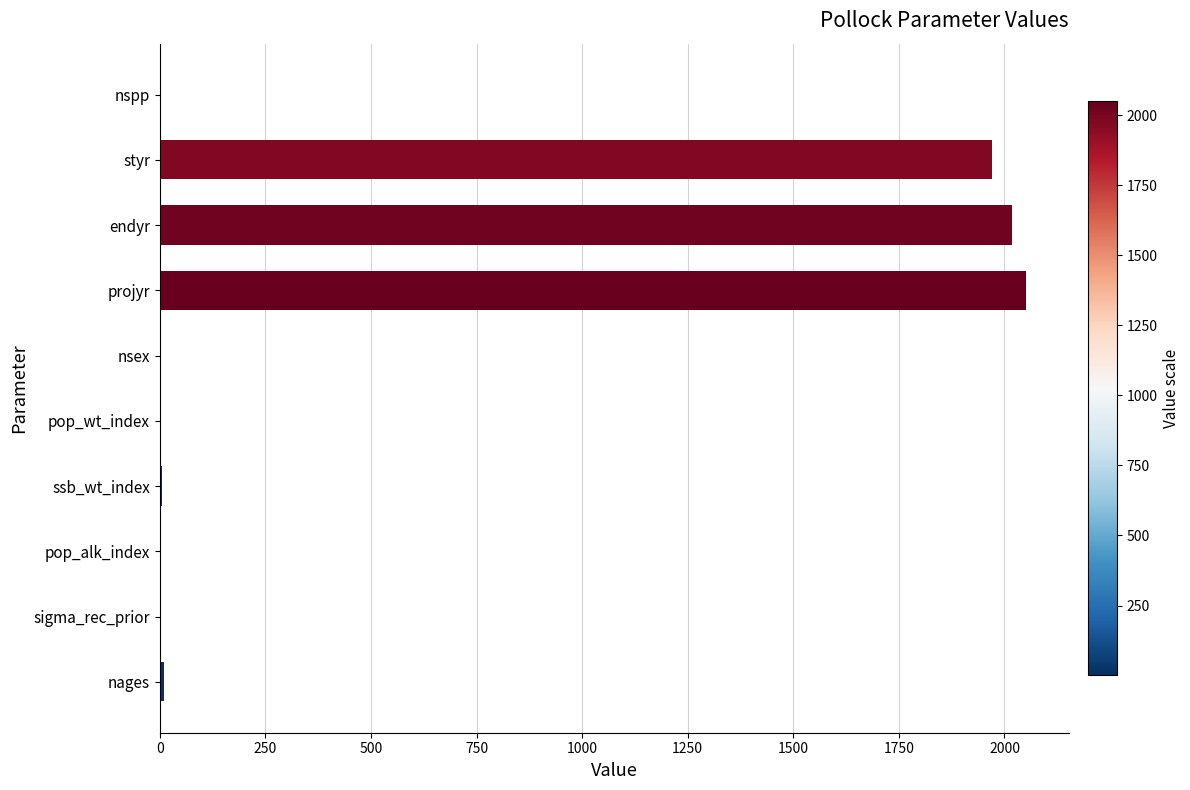

Which has a higher value, projyr or nsex?

projyr